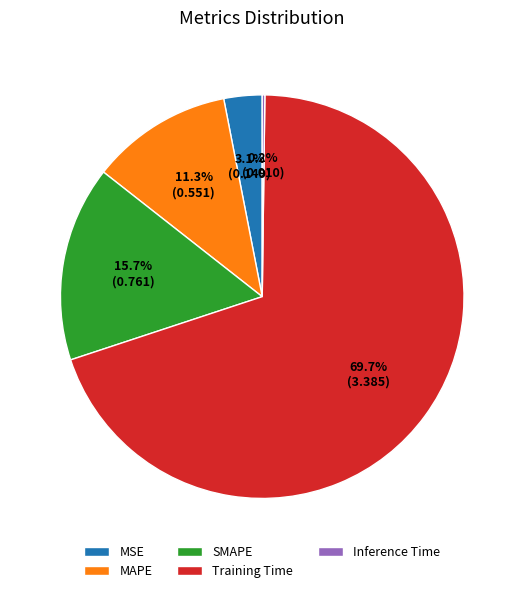

The MAPE slice represents 21% of the pie. True or false?

False